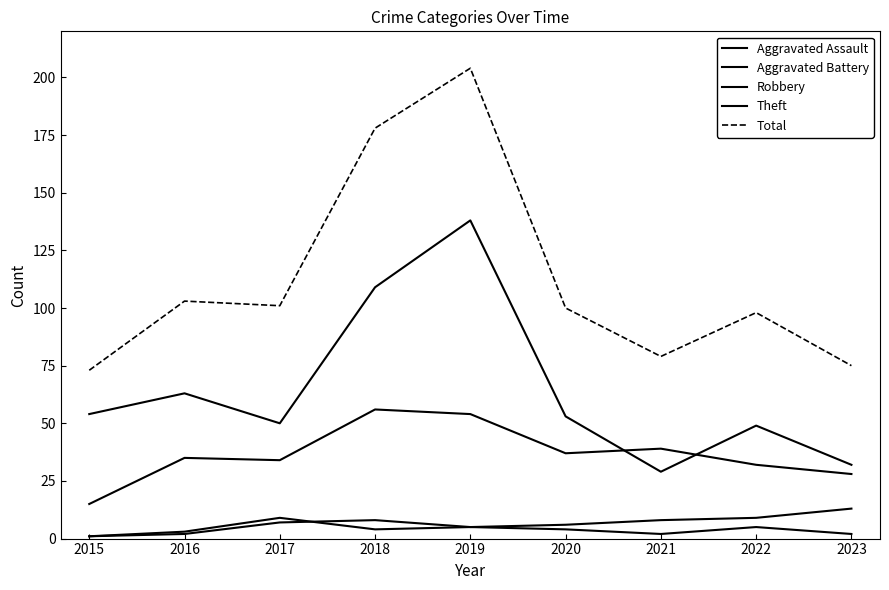

Does the chart display data point markers on the line(s)?

No